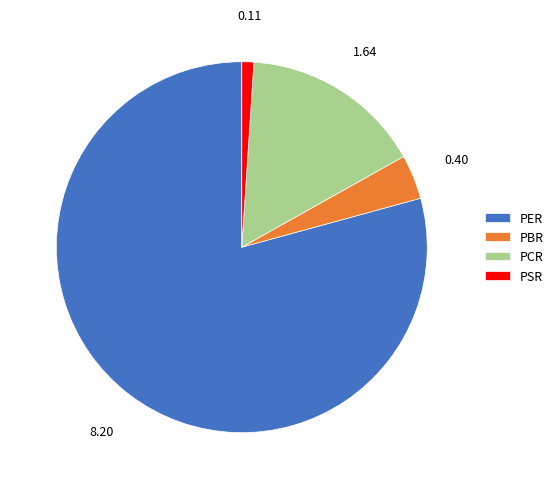

Is it true that PCR is 16% of the pie?

True